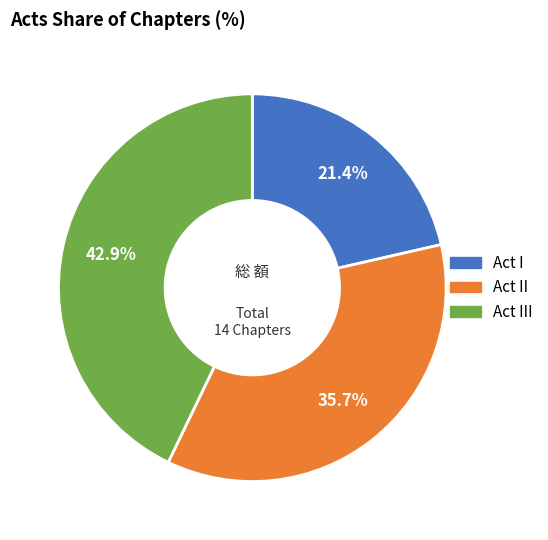

Does any single category account for the majority?

No